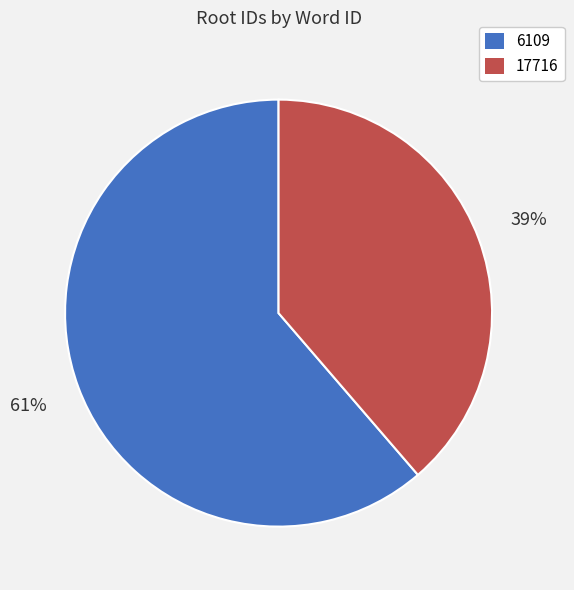

What is the smallest slice in the pie chart?

17716